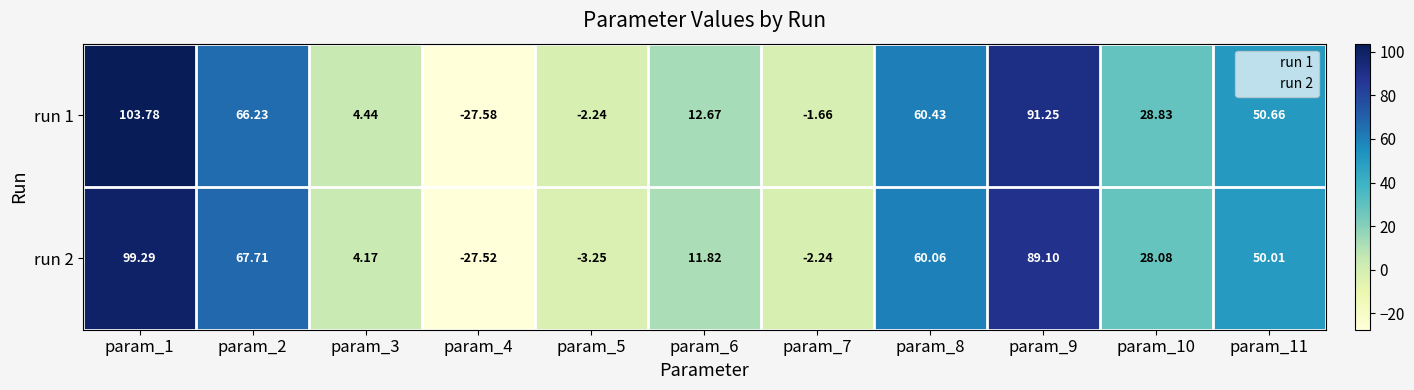

Is the value of run 2 at param_3 greater than the value of run 1 at param_4?

Yes